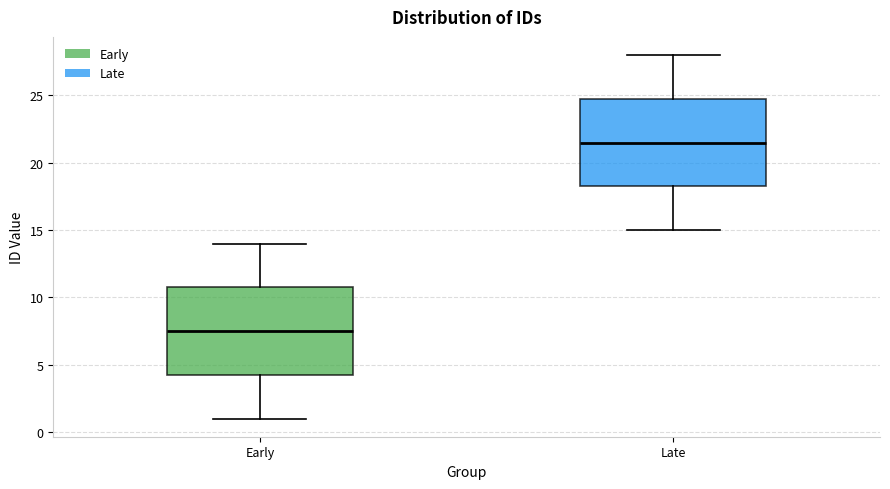

Reading left to right, transcribe this box plot: for each box, give where its median line is, the range the box spans, and where its two whiskers end, as read against the y-axis. The values are not printed on the chart, so give them approximately, as read against the axis.

Early: median 7.5, box 4.5 to 11.0, whiskers 1.0 to 14.0
Late: median 21.5, box 18.5 to 25.0, whiskers 15.0 to 28.0